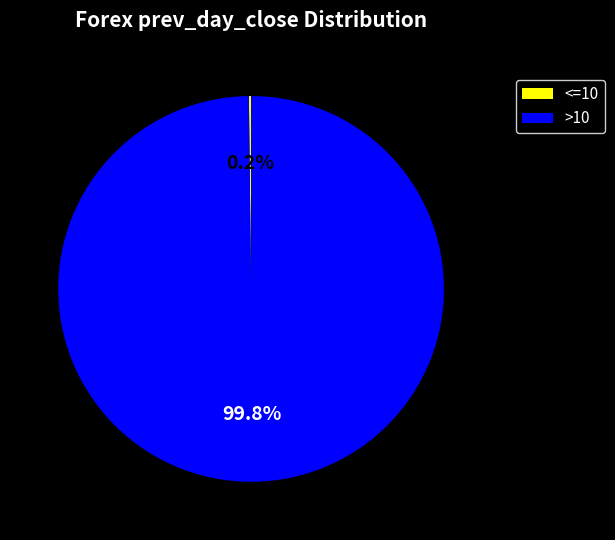

What is the largest slice in the pie chart?

>10